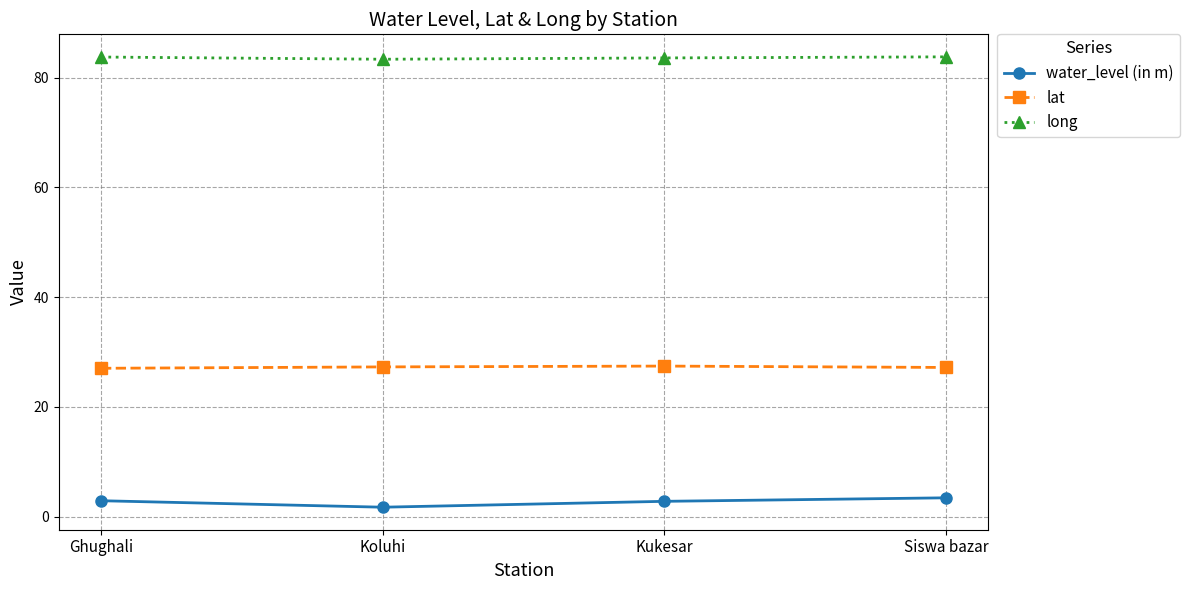

What is the maximum value shown in the chart?

83.8